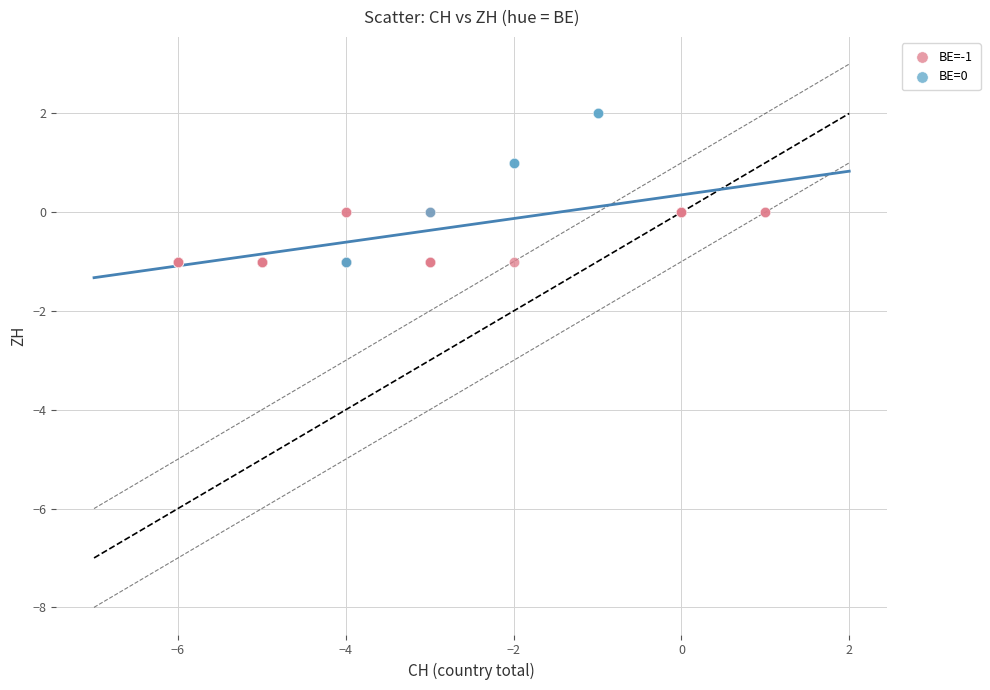

Which series has the largest Y range (max minus min)?

BE=0